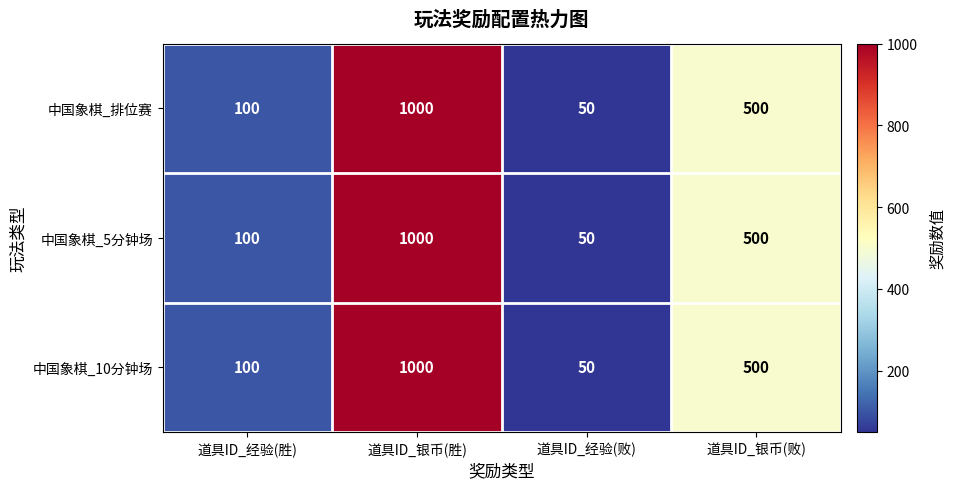

How many series are shown in this chart?

3